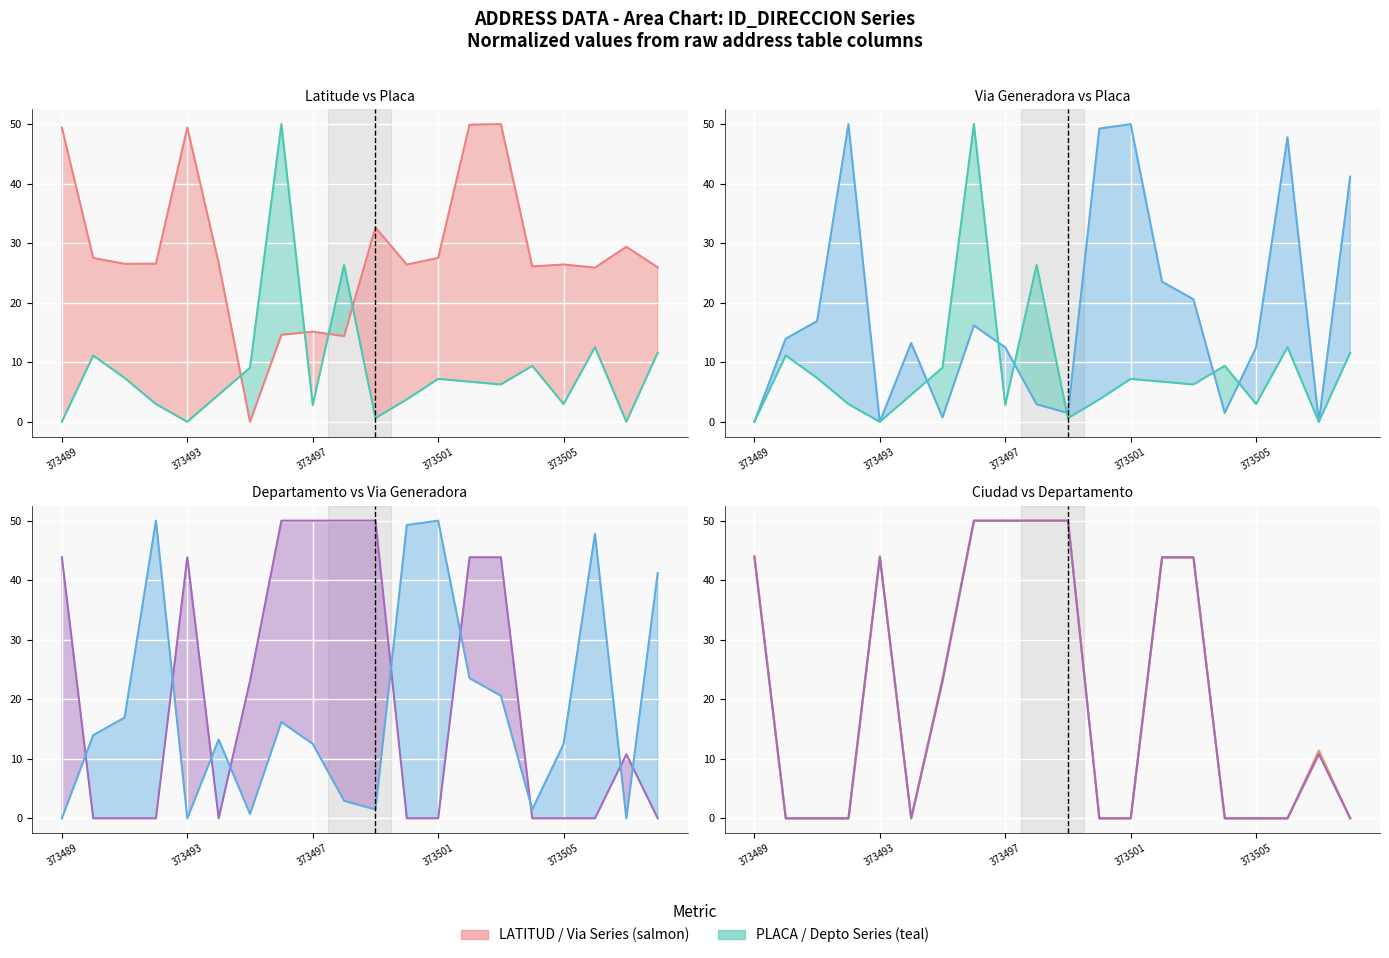

Rank the series by their maximum value, from lowest to highest.

LATITUD_DIRECCION (line), ID_DEPARTAMENTO (line), NUMERO_VIA_GENERADORA_DIRECCION (line), NUMERO_PLACA_DIRECCION (line), ID_CIUDAD (line)